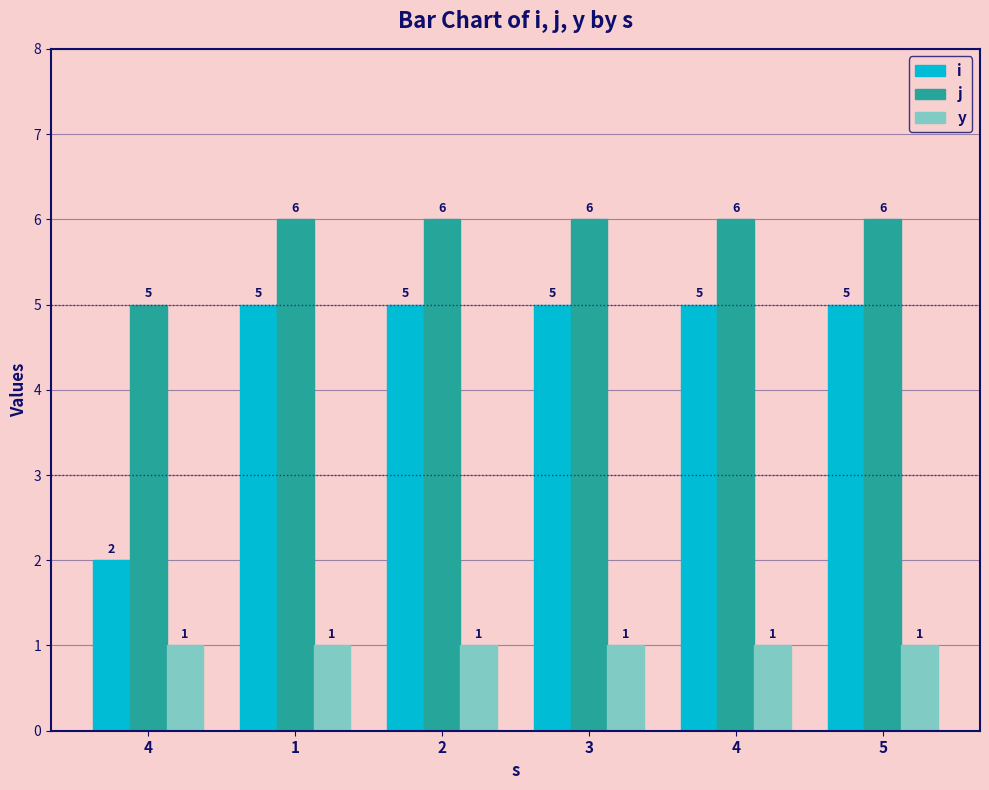

What is the average value of the y series?

1